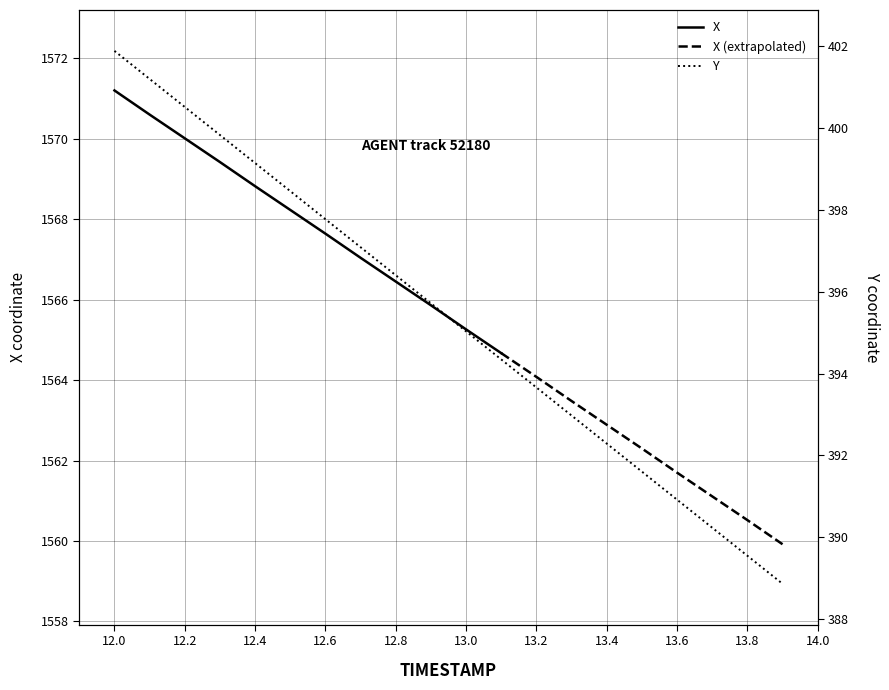

What is the difference between the maximum and minimum values?

13.0